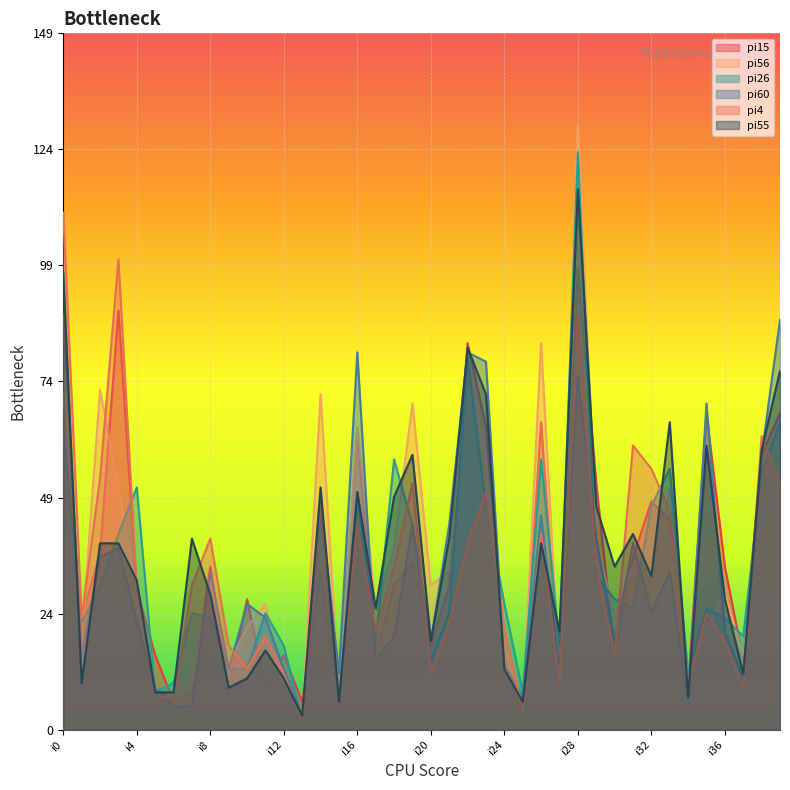

How many lines are shown in the chart?

6